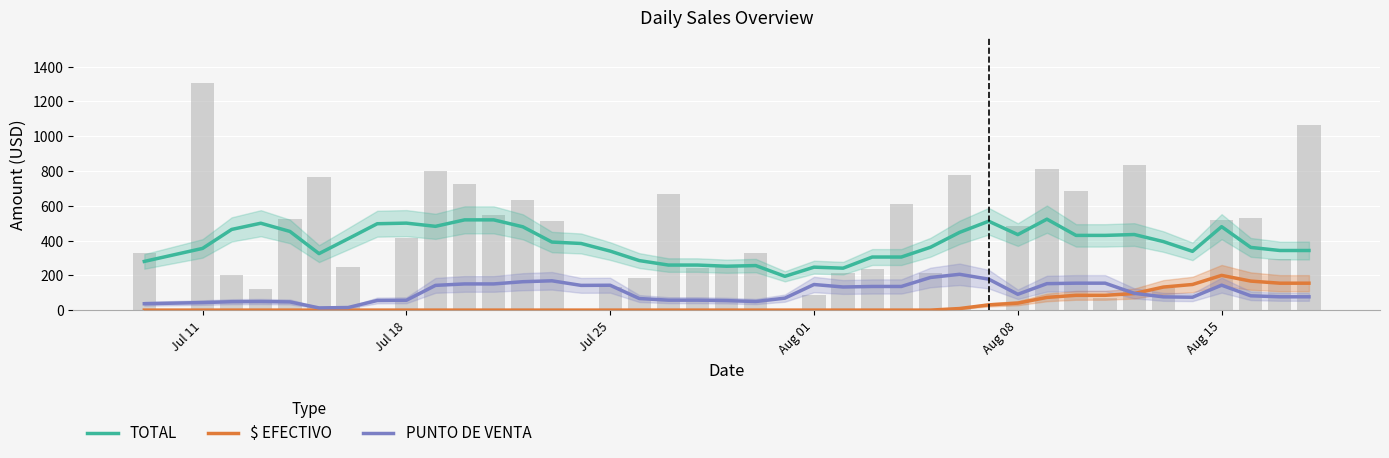

At Jul 25, list the series in order from smallest to largest.

$ EFECTIVO, PUNTO DE VENTA, TOTAL